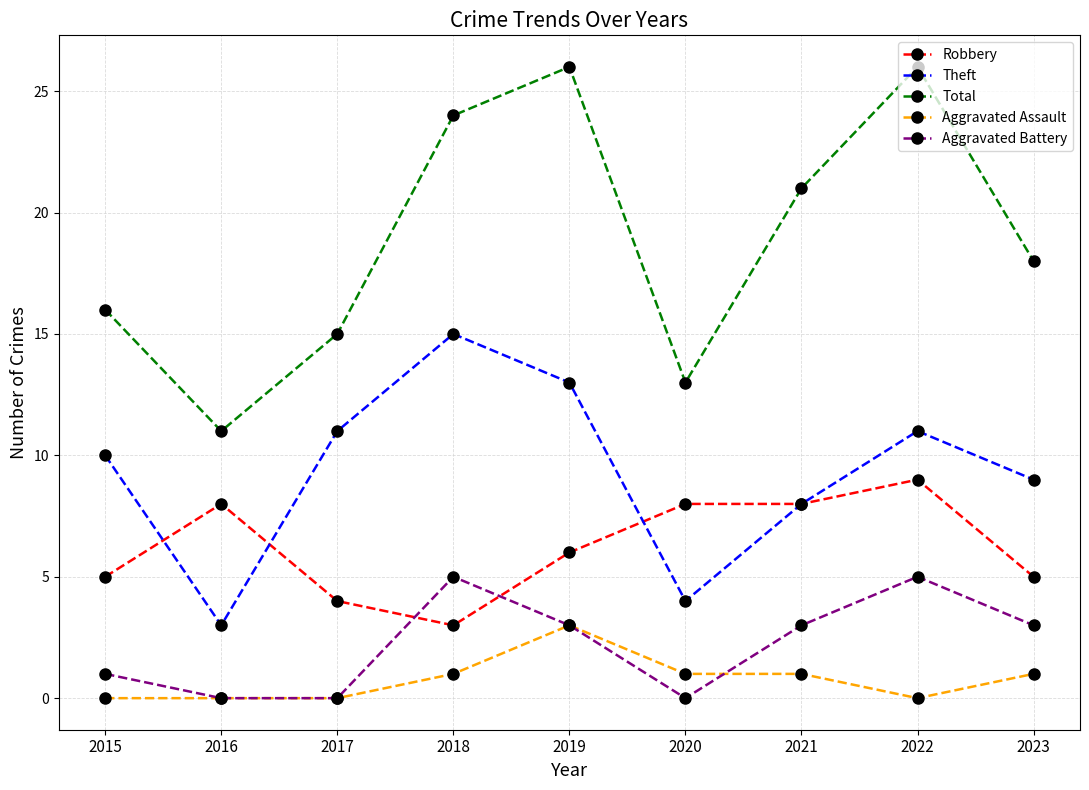

Does the chart have visible grid lines?

Yes